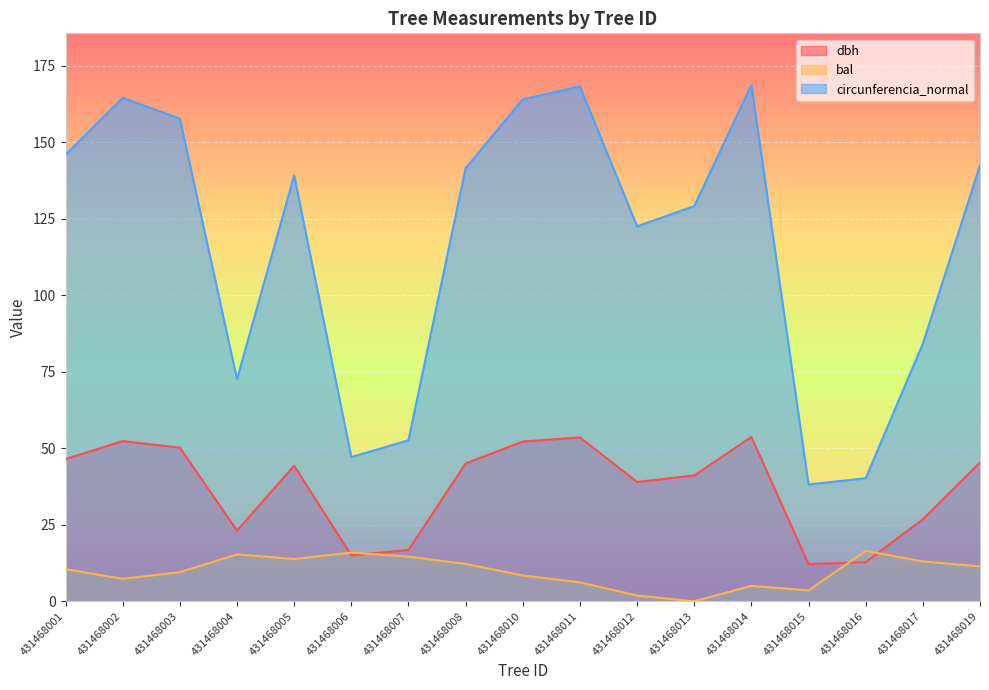

Which category has the highest value in the circunferencia_normal series?

431468014